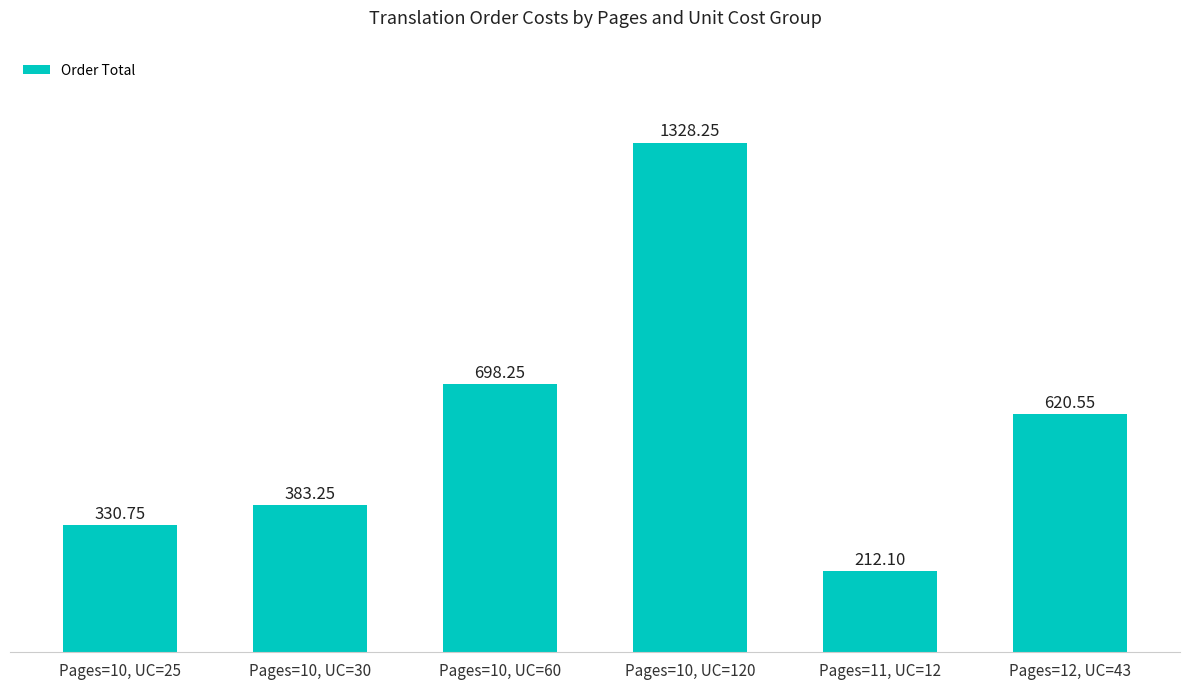

Rank the categories by value from highest to lowest.

Pages=10, UC=120, Pages=10, UC=60, Pages=12, UC=43, Pages=10, UC=30, Pages=10, UC=25, Pages=11, UC=12